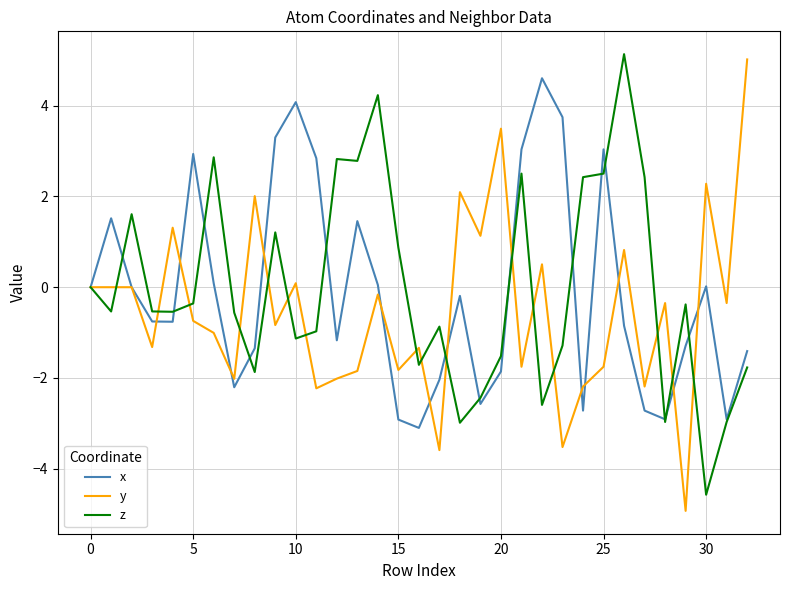

What is the highest value of the z series?

5.1